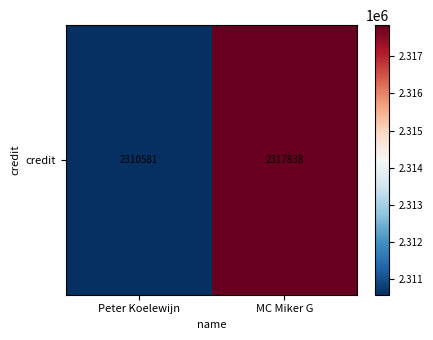

How many data points are less than 2317838?

1